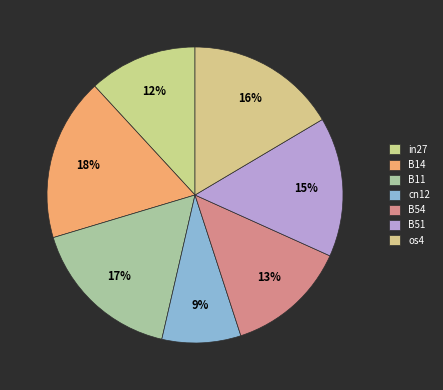

The B51 slice represents 15% of the pie. True or false?

True